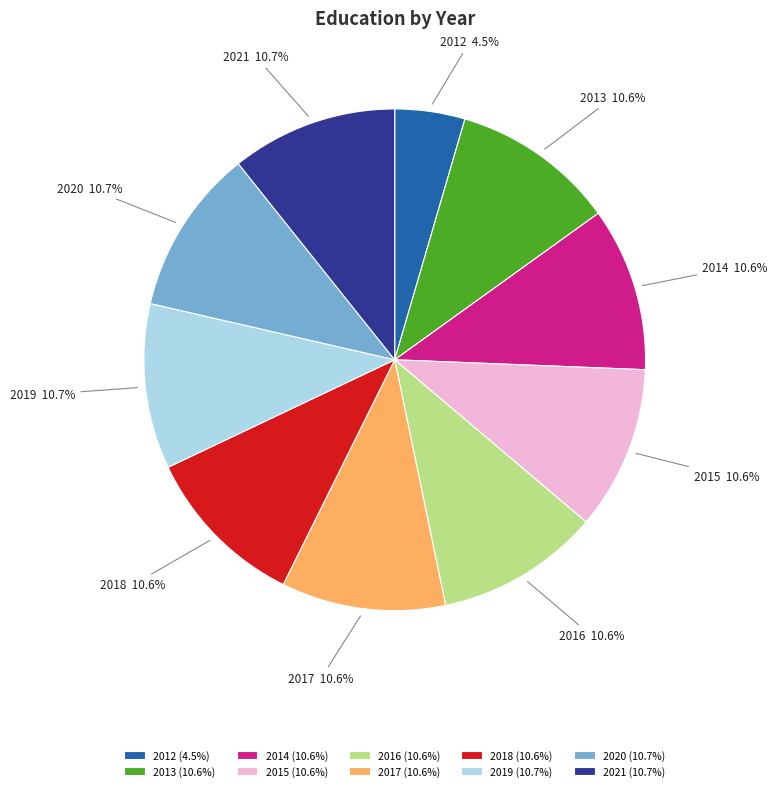

To the nearest percent, what portion does 2021 represent?

11%